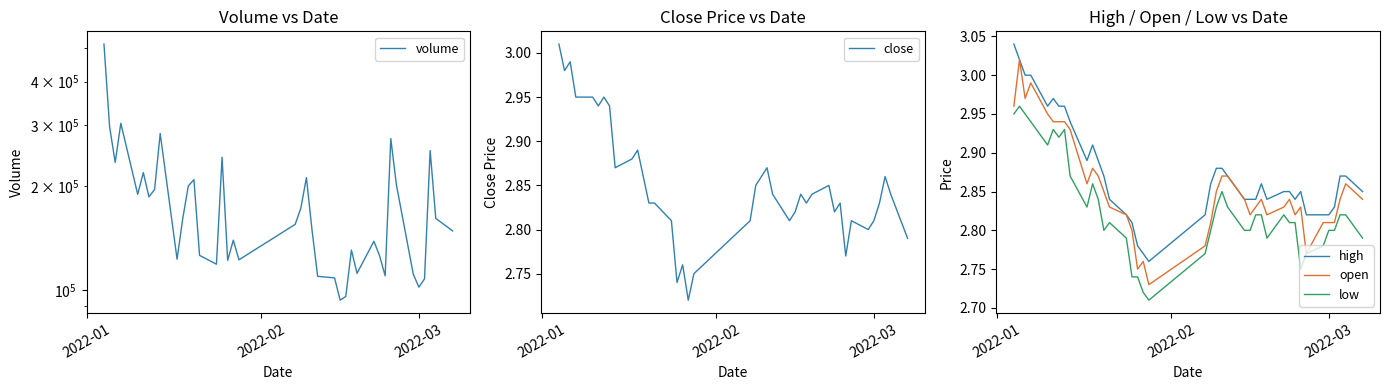

How many interior local peaks does the open series have?

8